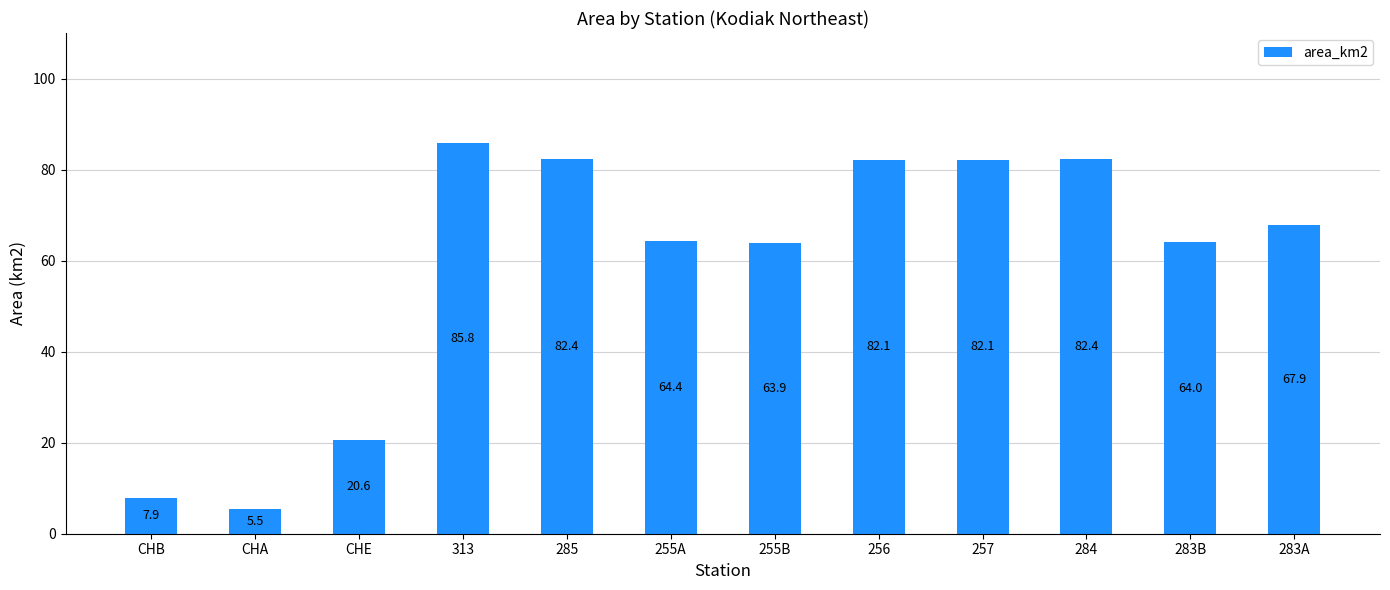

How many series are shown in this chart?

1